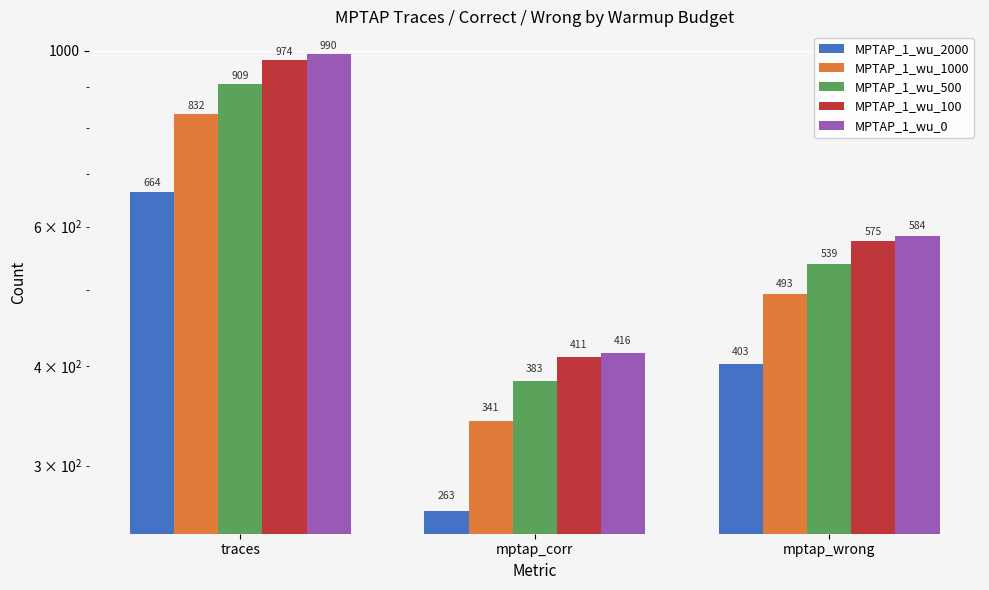

What is the difference between the maximum and minimum values in the MPTAP_1_wu_0 series?

574